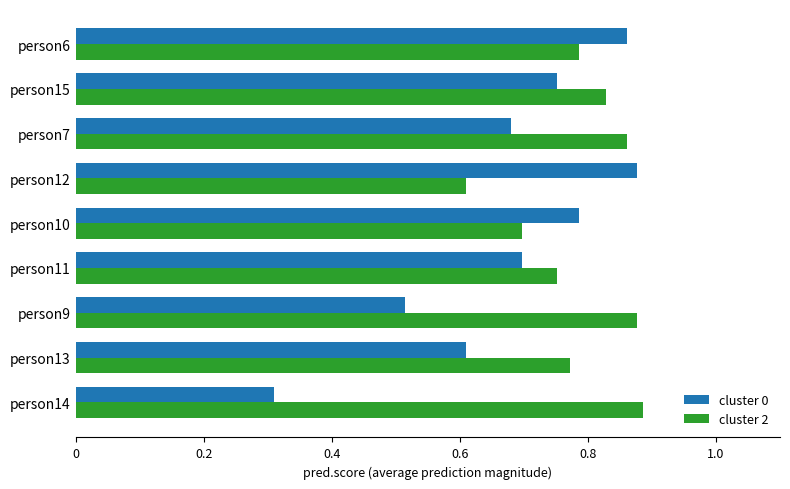

At person14, list the series in order from smallest to largest.

cluster 0, cluster 2